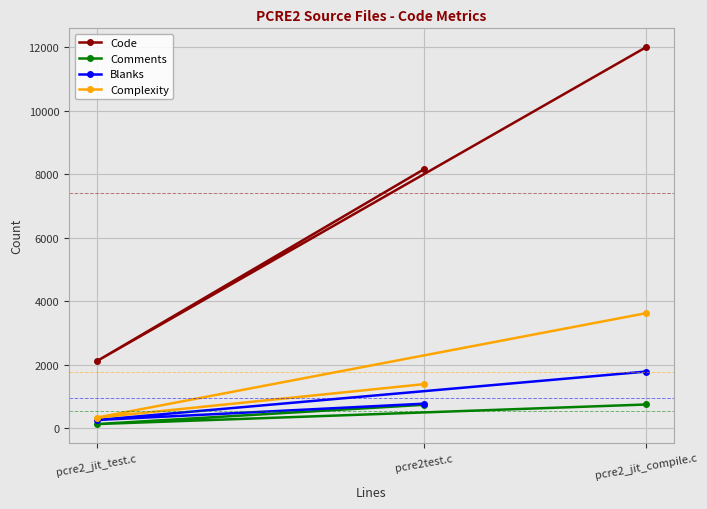

List the series in order of their peak value, highest first.

Code, Complexity, Blanks, Comments